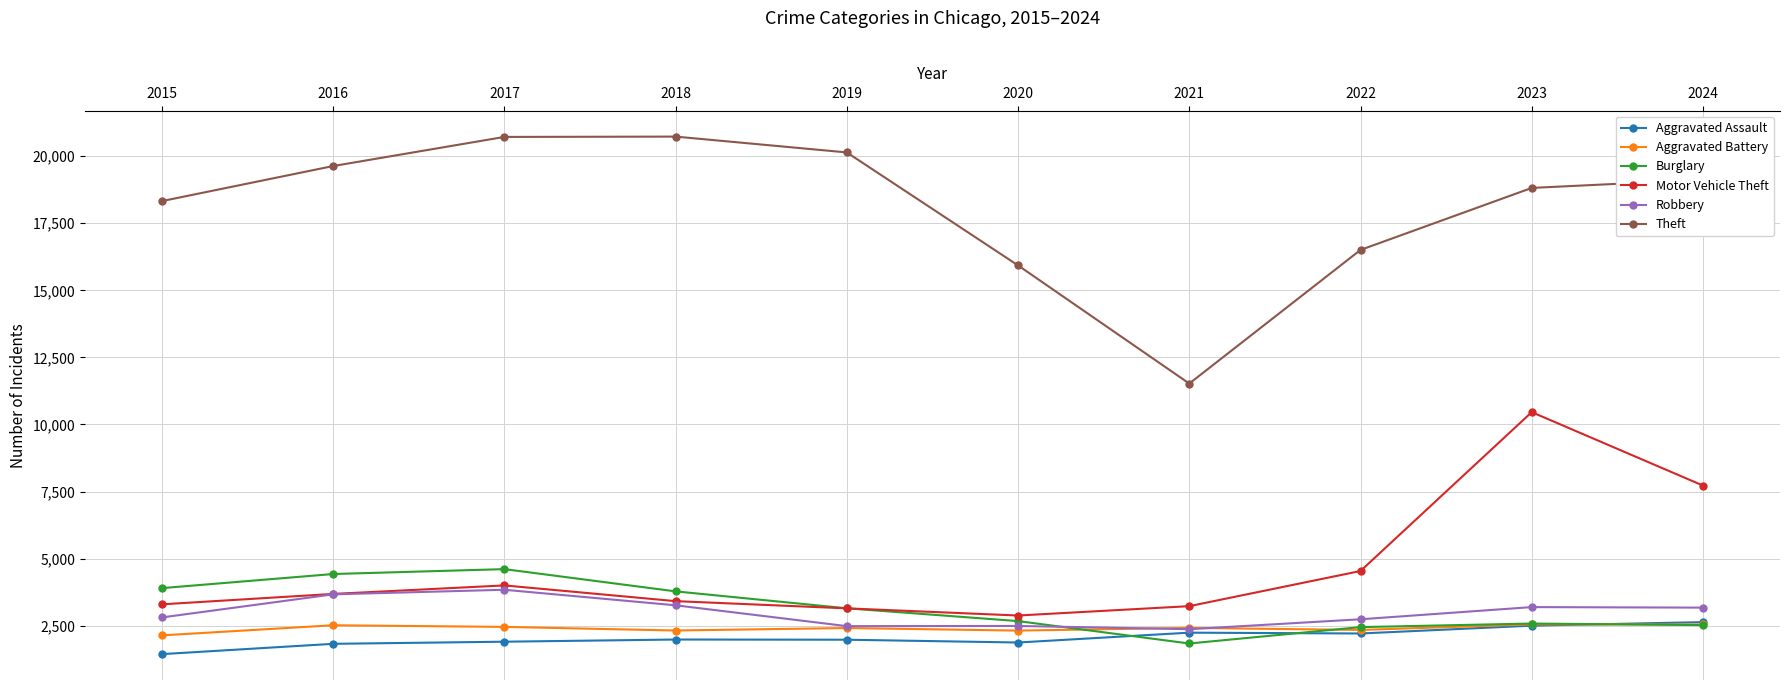

How many data points in Aggravated Battery are less than 2418?

5